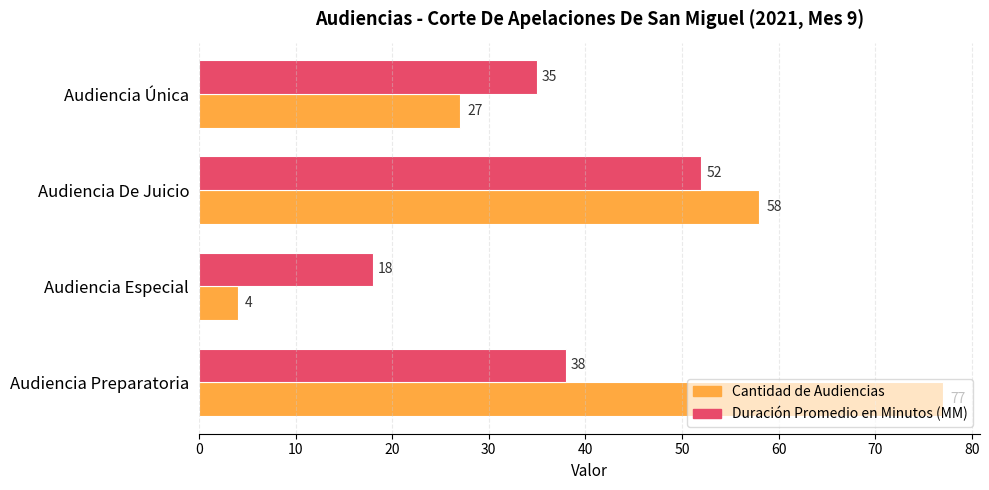

What is the difference between the maximum and minimum values in the Duración Promedio en Minutos (MM) series?

34